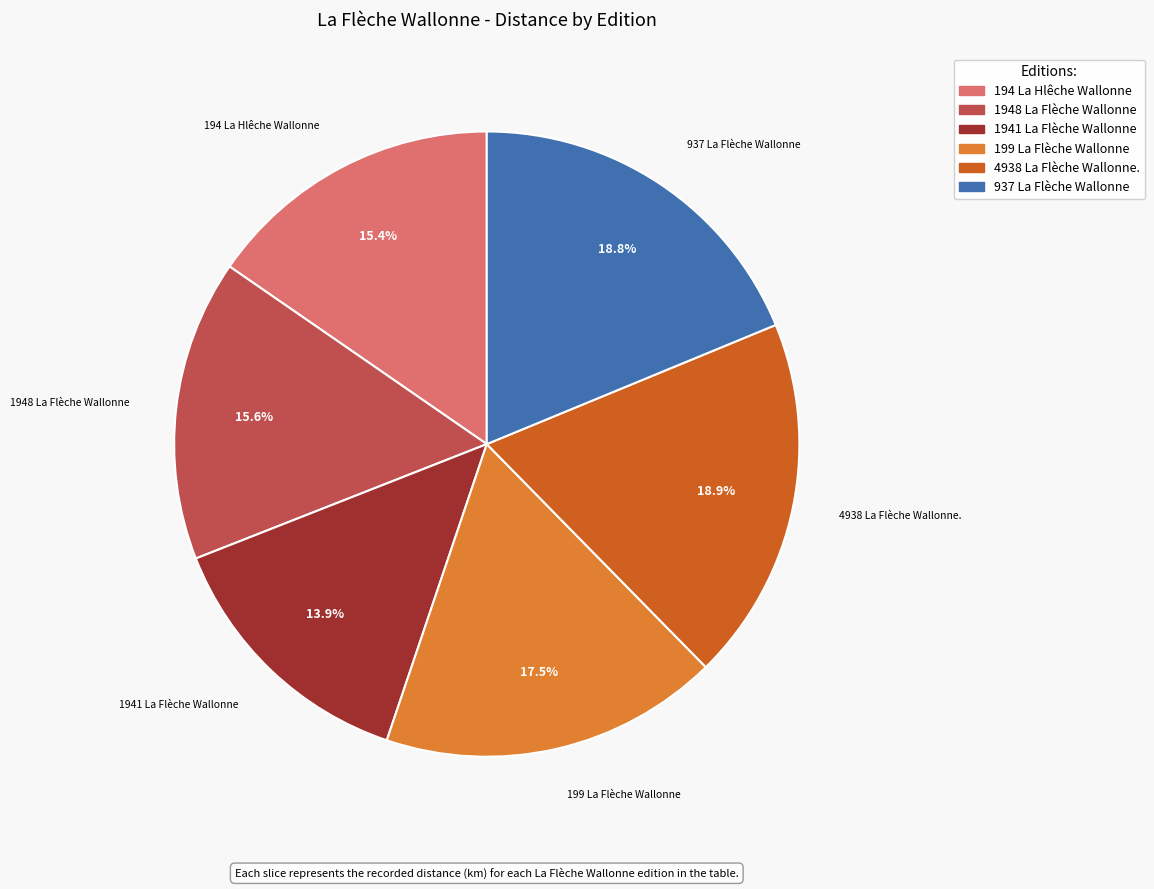

What percentage is the 1948 La Flèche Wallonne slice, to the nearest percent?

16%